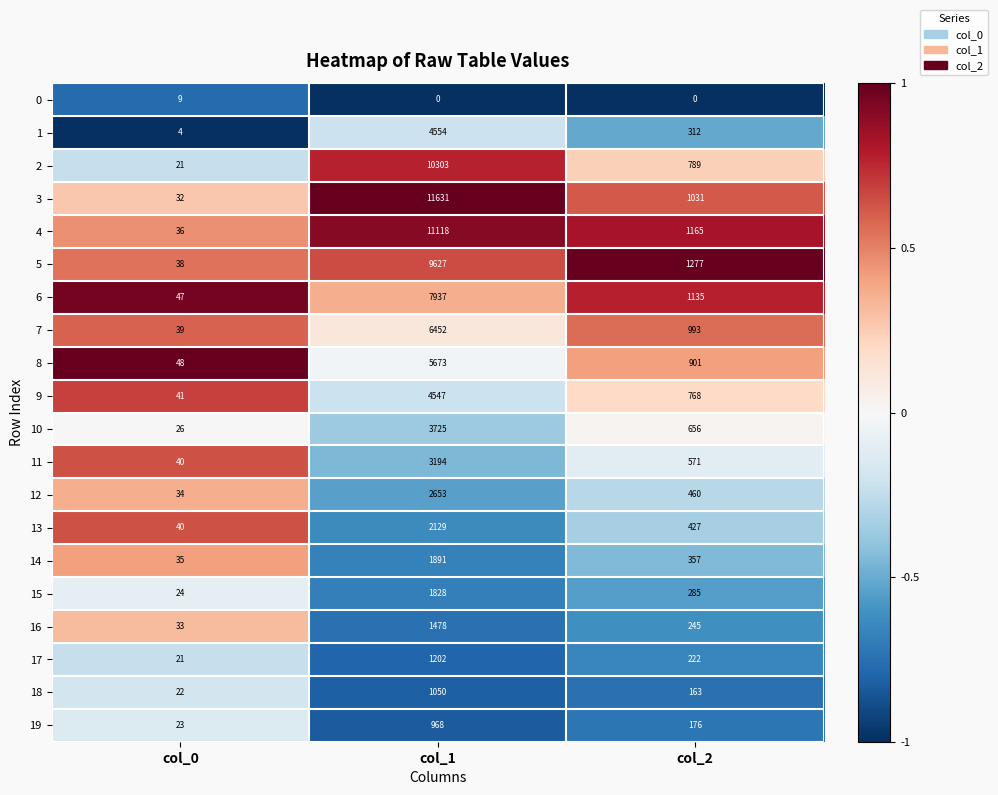

How many categories are shown in the chart?

3